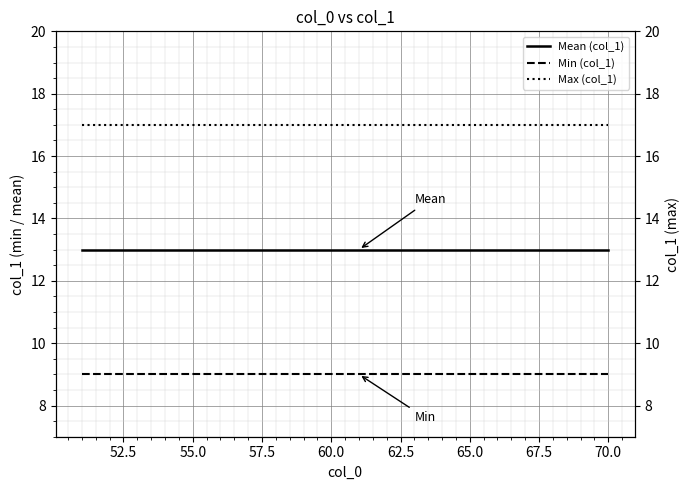

True or false: Mean (col_1) and Min (col_1) intersect in this chart.

False